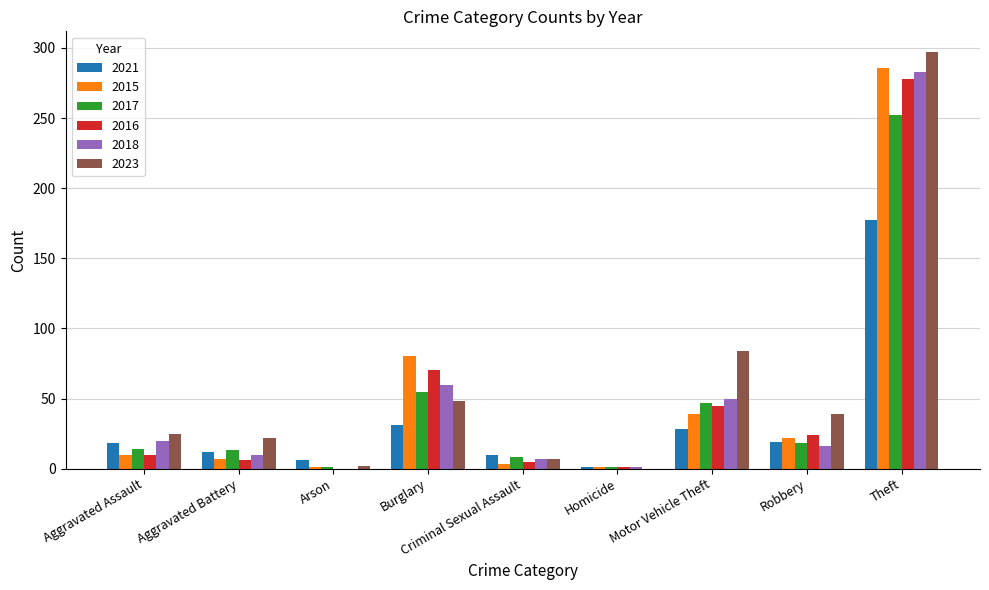

What value does the 2023 series have at Theft, to the nearest 5?

295